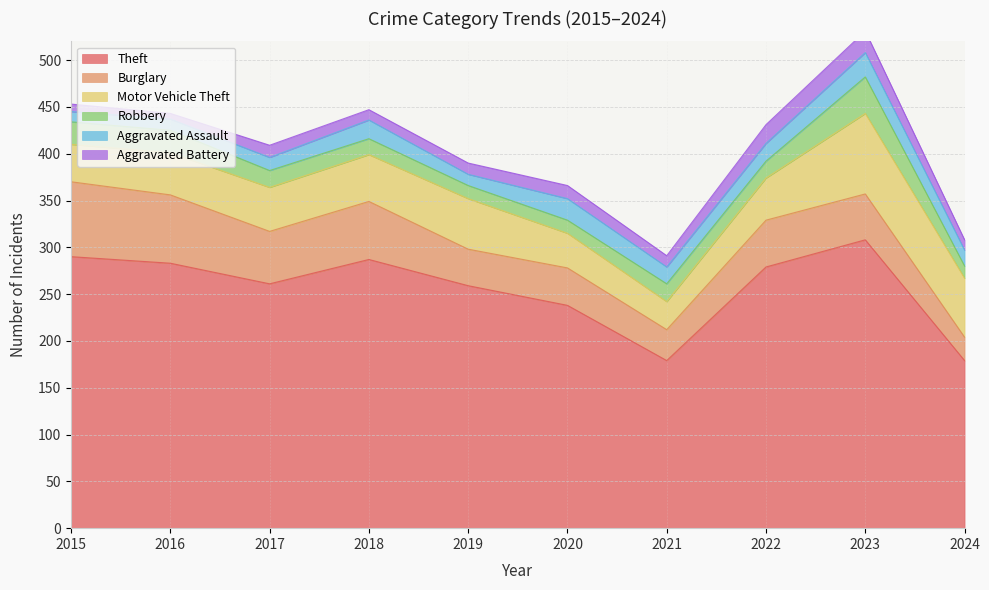

How many interior local peaks does the Burglary series have?

3